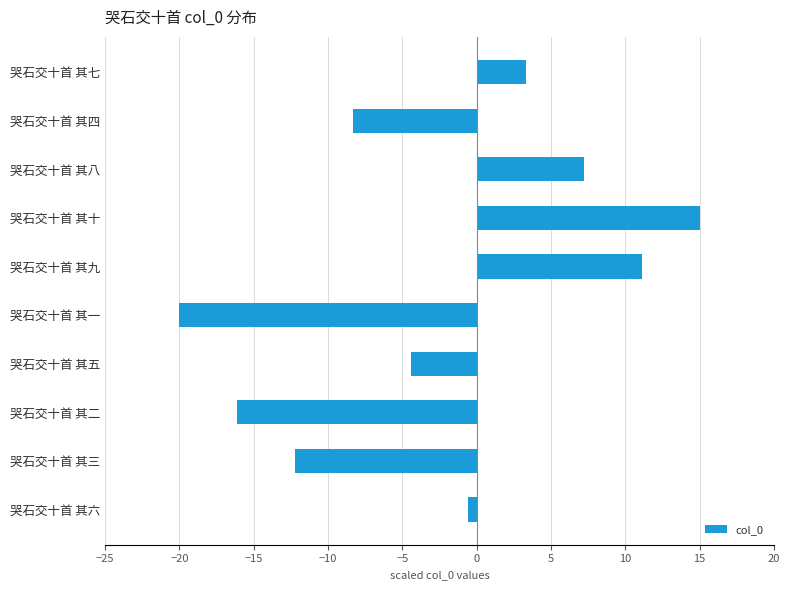

True or false: the data shows -5.1 at 哭石交十首 其三.

False